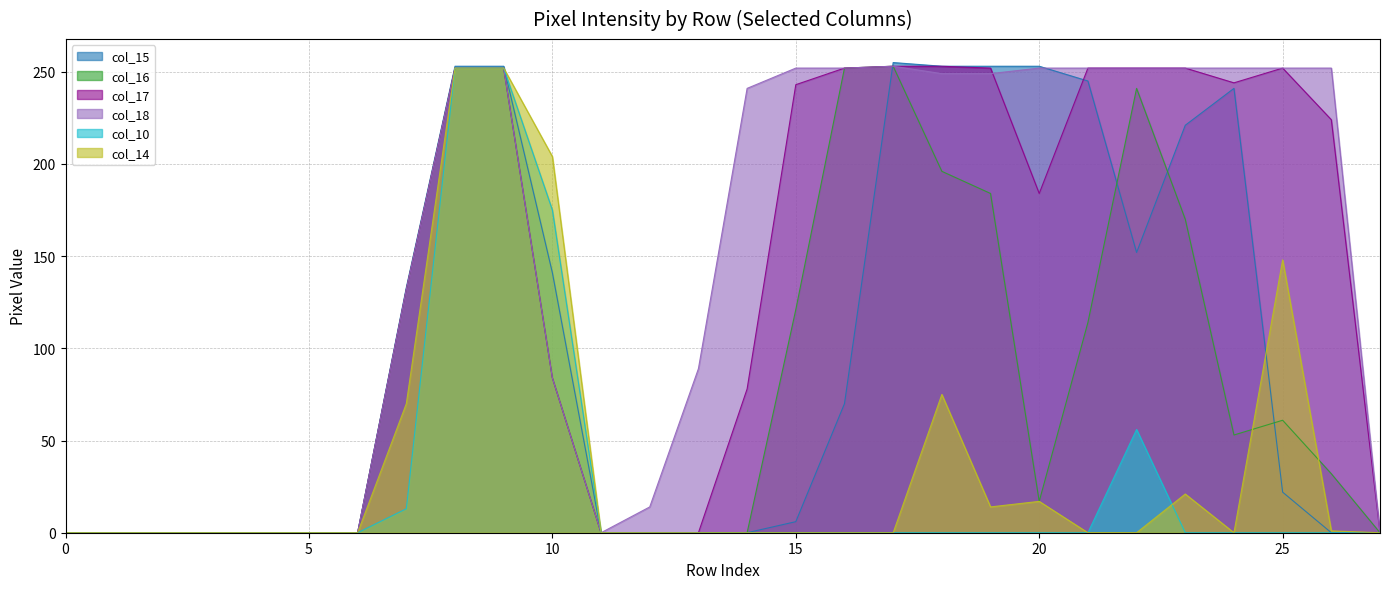

Reading left to right, what are all the values shown in this chart?

col_15: 0=0	1=0	2=0	3=0	4=0	5=0	6=0	7=133	8=253	9=253	10=141	11=0	12=0	13=0	14=0	15=6	16=70	17=255	18=253	19=253	20=253	21=245	22=152	23=221	24=241	25=22	26=0	27=0
col_16: 0=0	1=0	2=0	3=0	4=0	5=0	6=0	7=132	8=252	9=252	10=84	11=0	12=0	13=0	14=0	15=121	16=252	17=253	18=196	19=184	20=17	21=114	22=241	23=170	24=53	25=61	26=32	27=0
col_17: 0=0	1=0	2=0	3=0	4=0	5=0	6=0	7=132	8=252	9=252	10=84	11=0	12=0	13=0	14=78	15=243	16=252	17=253	18=253	19=252	20=184	21=252	22=252	23=252	24=244	25=252	26=224	27=0
col_18: 0=0	1=0	2=0	3=0	4=0	5=0	6=0	7=132	8=252	9=252	10=84	11=0	12=14	13=89	14=241	15=252	16=252	17=253	18=249	19=249	20=252	21=252	22=252	23=252	24=252	25=252	26=252	27=0
col_10: 0=0	1=0	2=0	3=0	4=0	5=0	6=0	7=13	8=252	9=252	10=175	11=0	12=0	13=0	14=0	15=0	16=0	17=0	18=0	19=0	20=0	21=0	22=56	23=0	24=0	25=0	26=0	27=0
col_14: 0=0	1=0	2=0	3=0	4=0	5=0	6=0	7=70	8=252	9=252	10=204	11=0	12=0	13=0	14=0	15=0	16=0	17=0	18=75	19=14	20=17	21=0	22=0	23=21	24=0	25=148	26=1	27=0